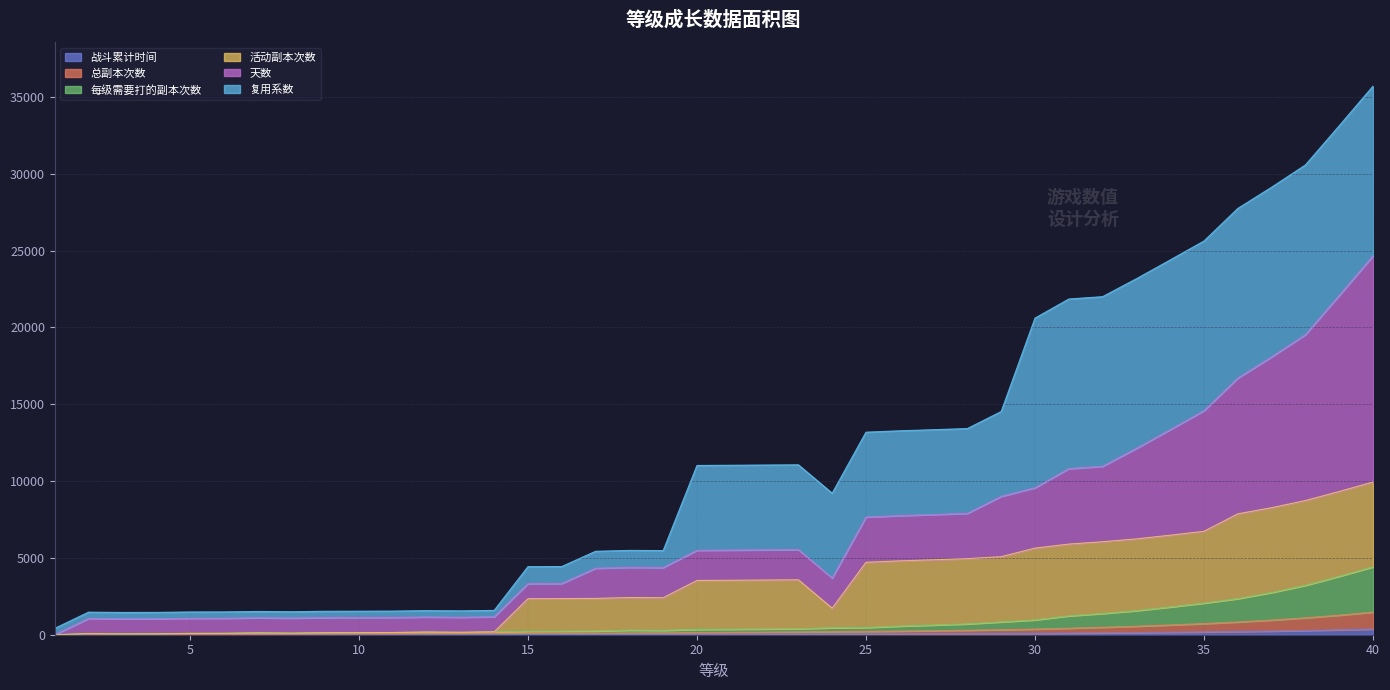

True or false: 战斗累计时间 and 总副本次数 cross at least once.

False